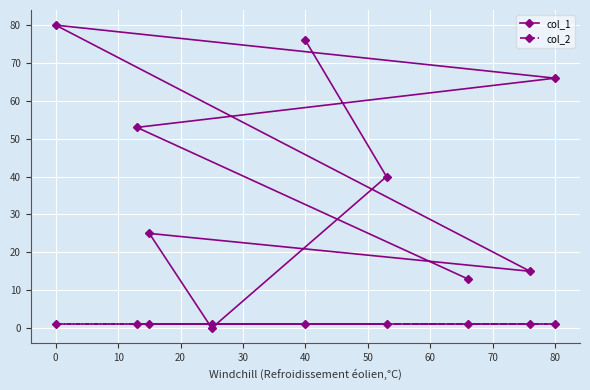

What are all the series names shown in the legend?

col_1, col_2